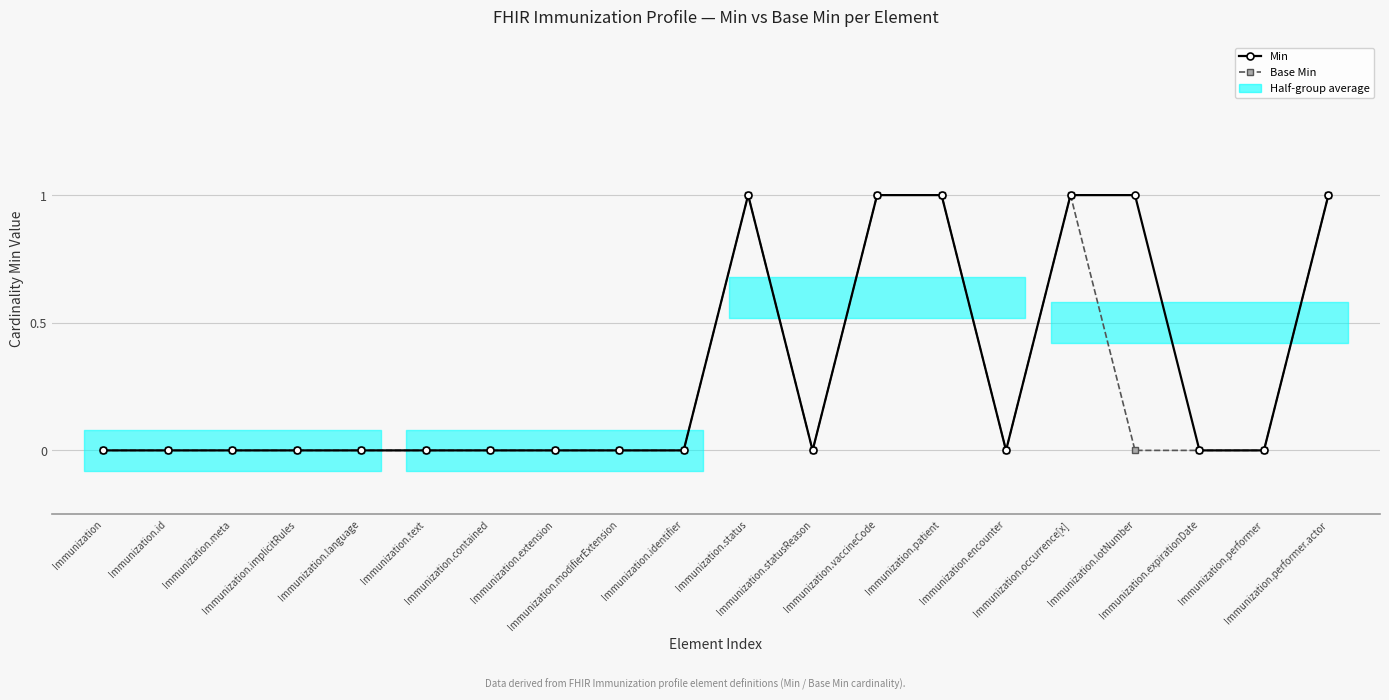

How many interior local valleys does the Base Min series have?

2